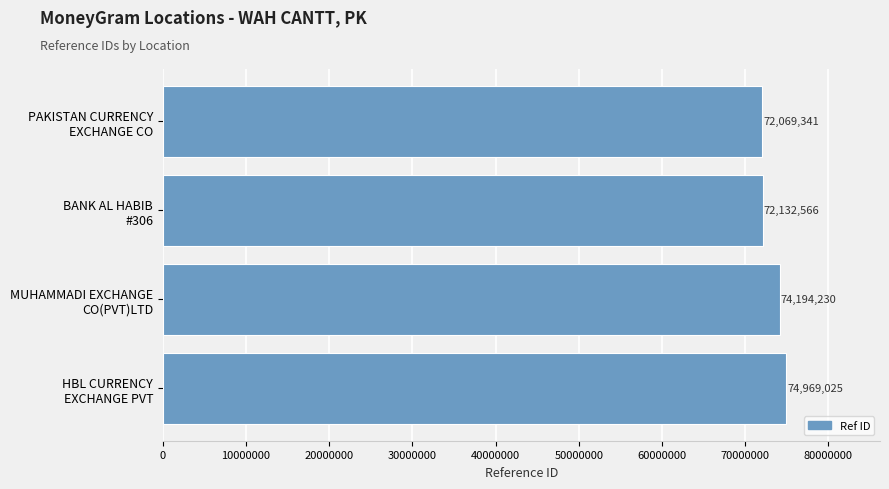

What is the smallest value displayed?

72069341